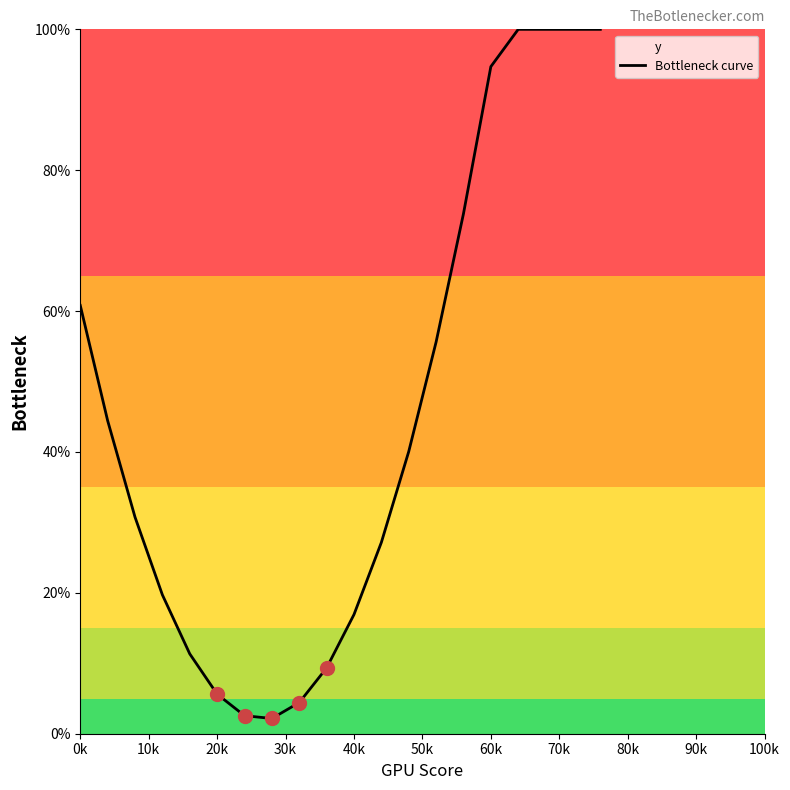

What is the difference between the maximum and minimum values?

97.8